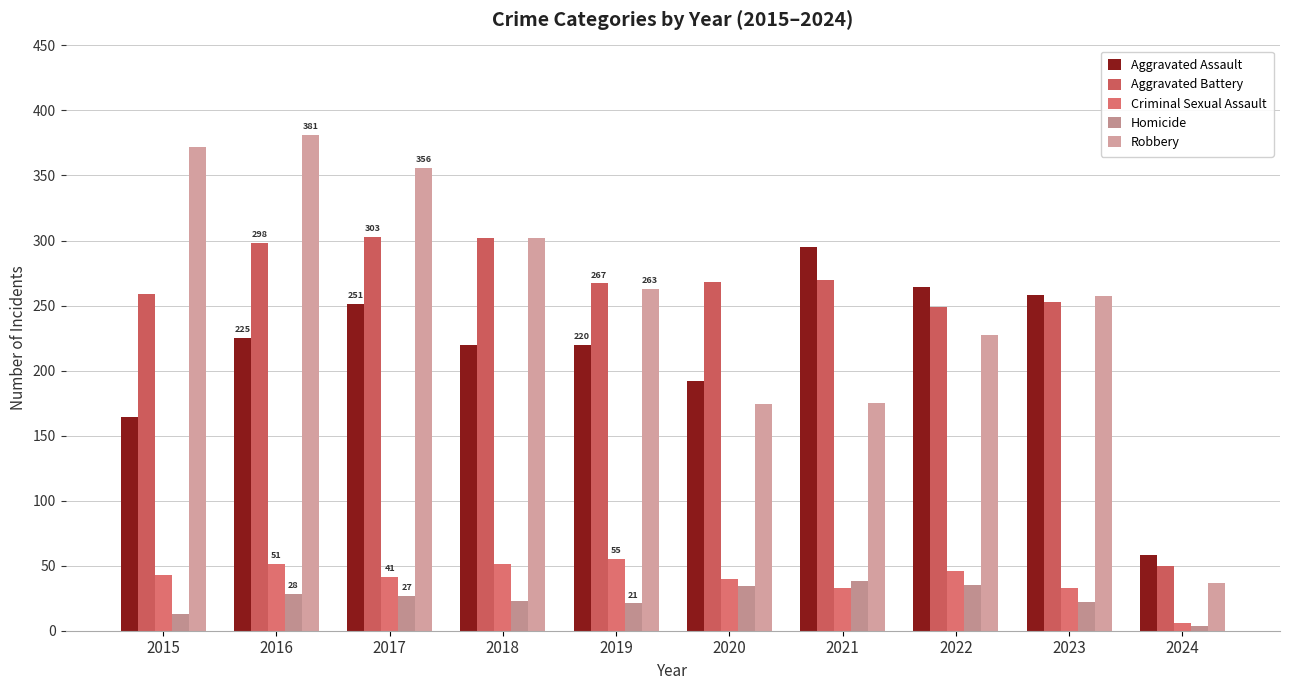

What is the total value across all series at 2022?

821